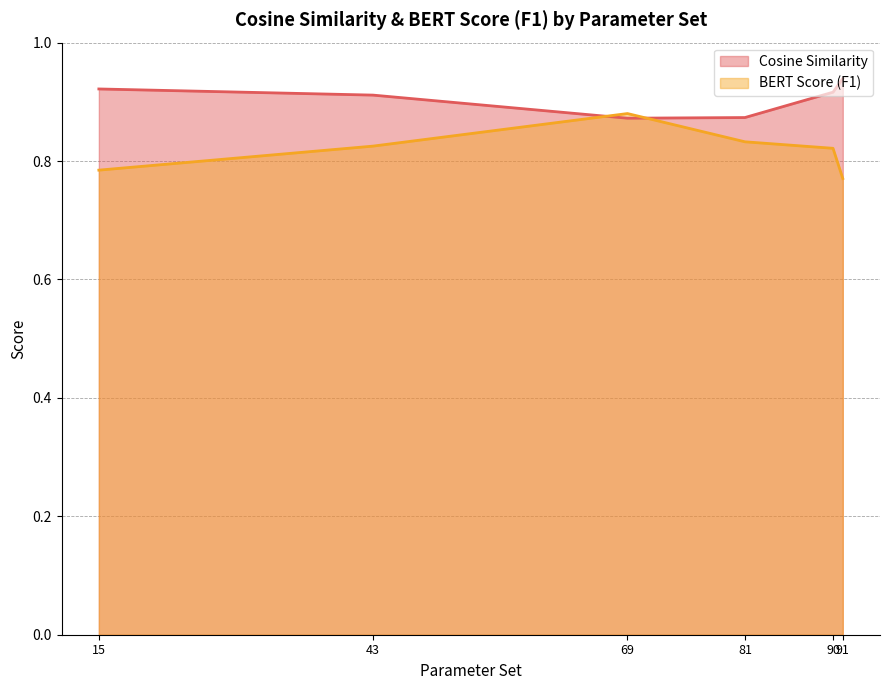

What is the value of the Cosine Similarity point at the 2nd from the left?

0.9